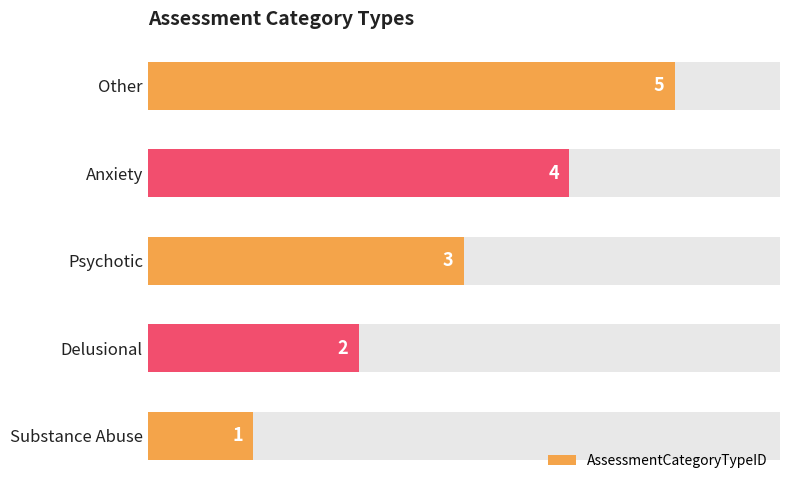

Reading left to right, transcribe all the data shown in this chart.

1	2	3	4	5